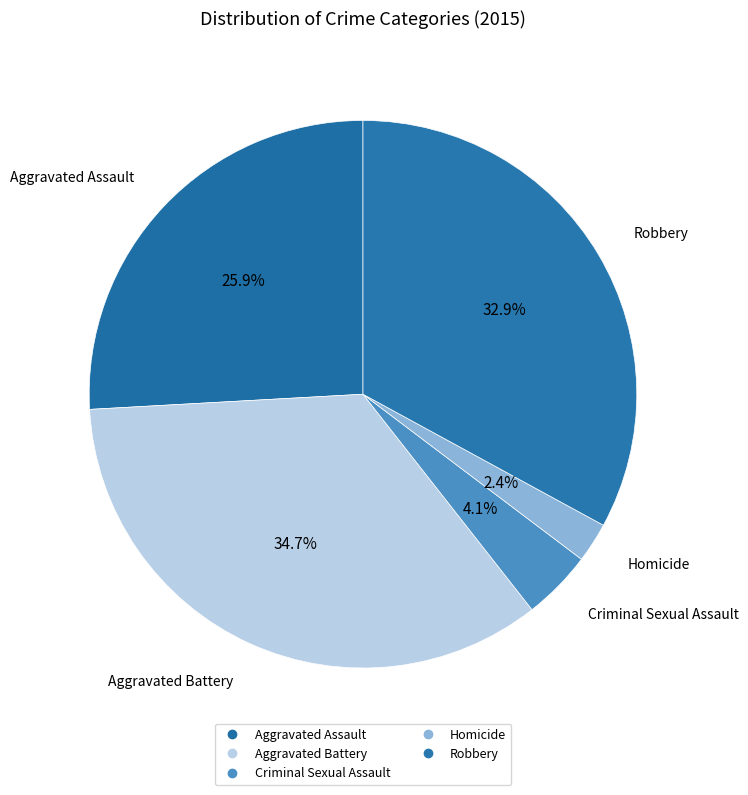

Does Aggravated Assault represent more than half of the total?

No